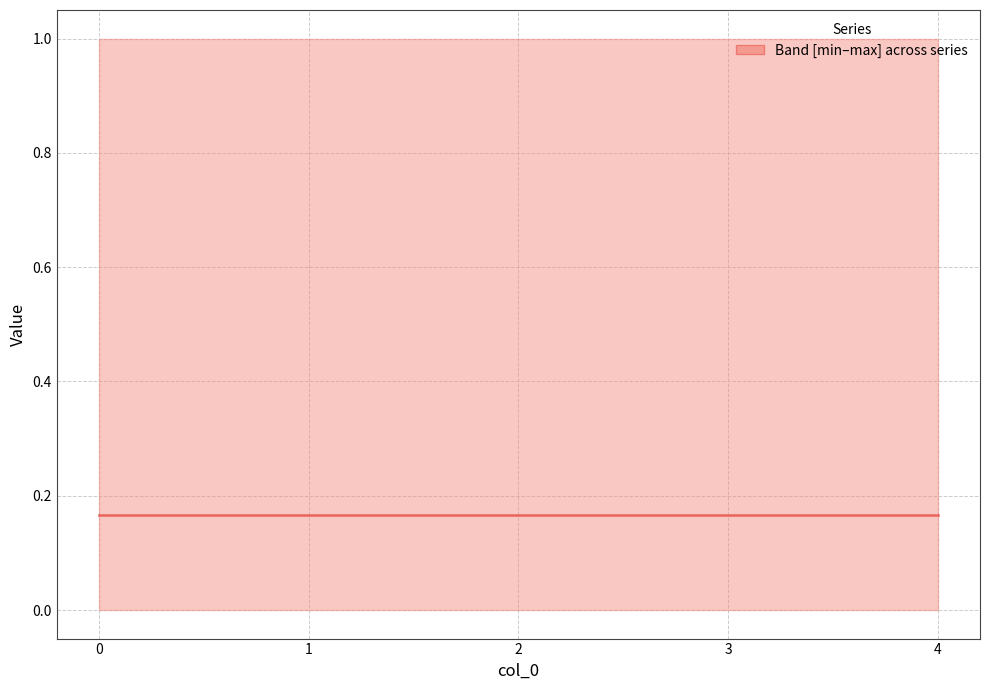

Does the chart display data point markers on the line(s)?

No